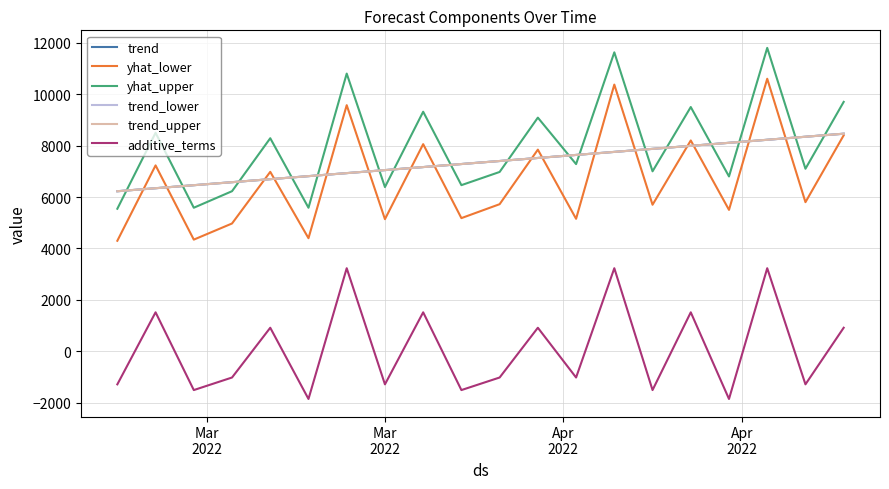

What is the highest value of the trend_upper series?

8463.0